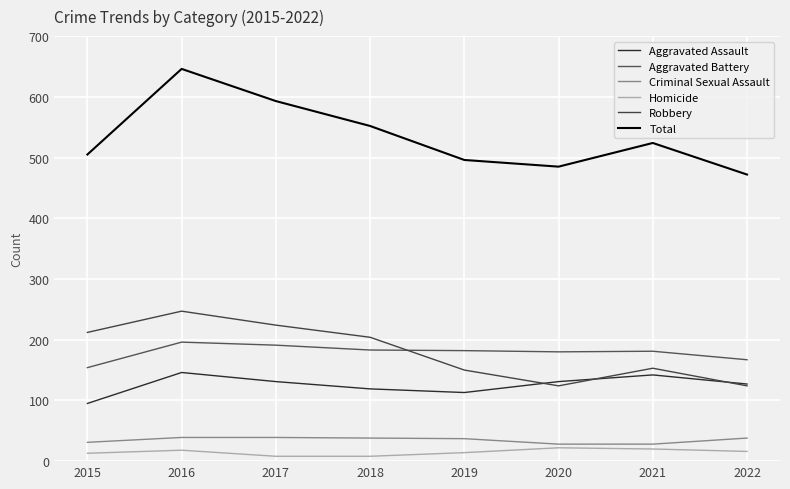

What is the difference between the second highest and second lowest values in the Aggravated Battery series?

24